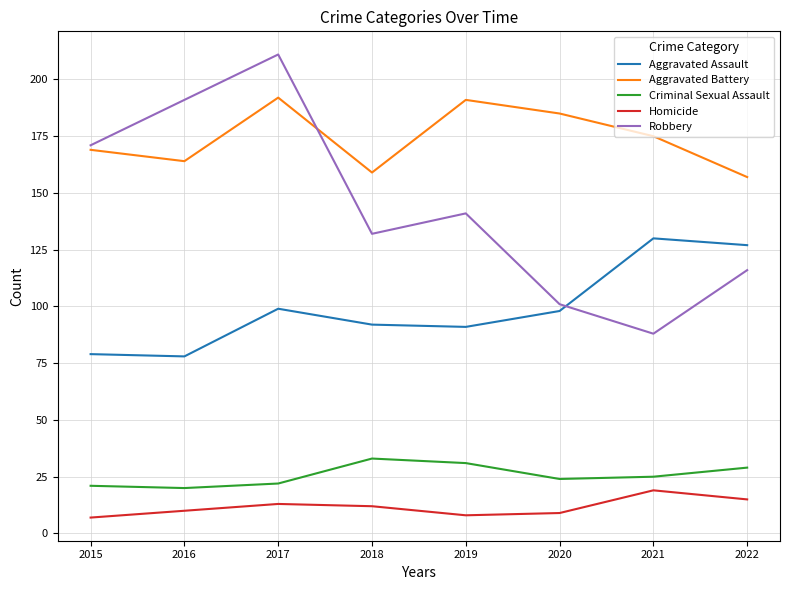

The value of Aggravated Battery at 2020 is 77. True or false?

False